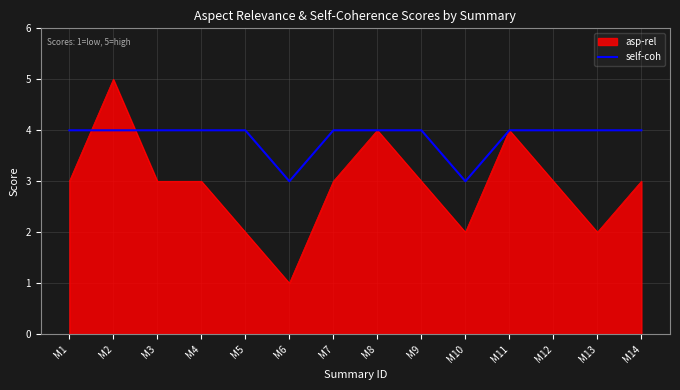

The self-coh series shows 4 at M1. True or false?

True